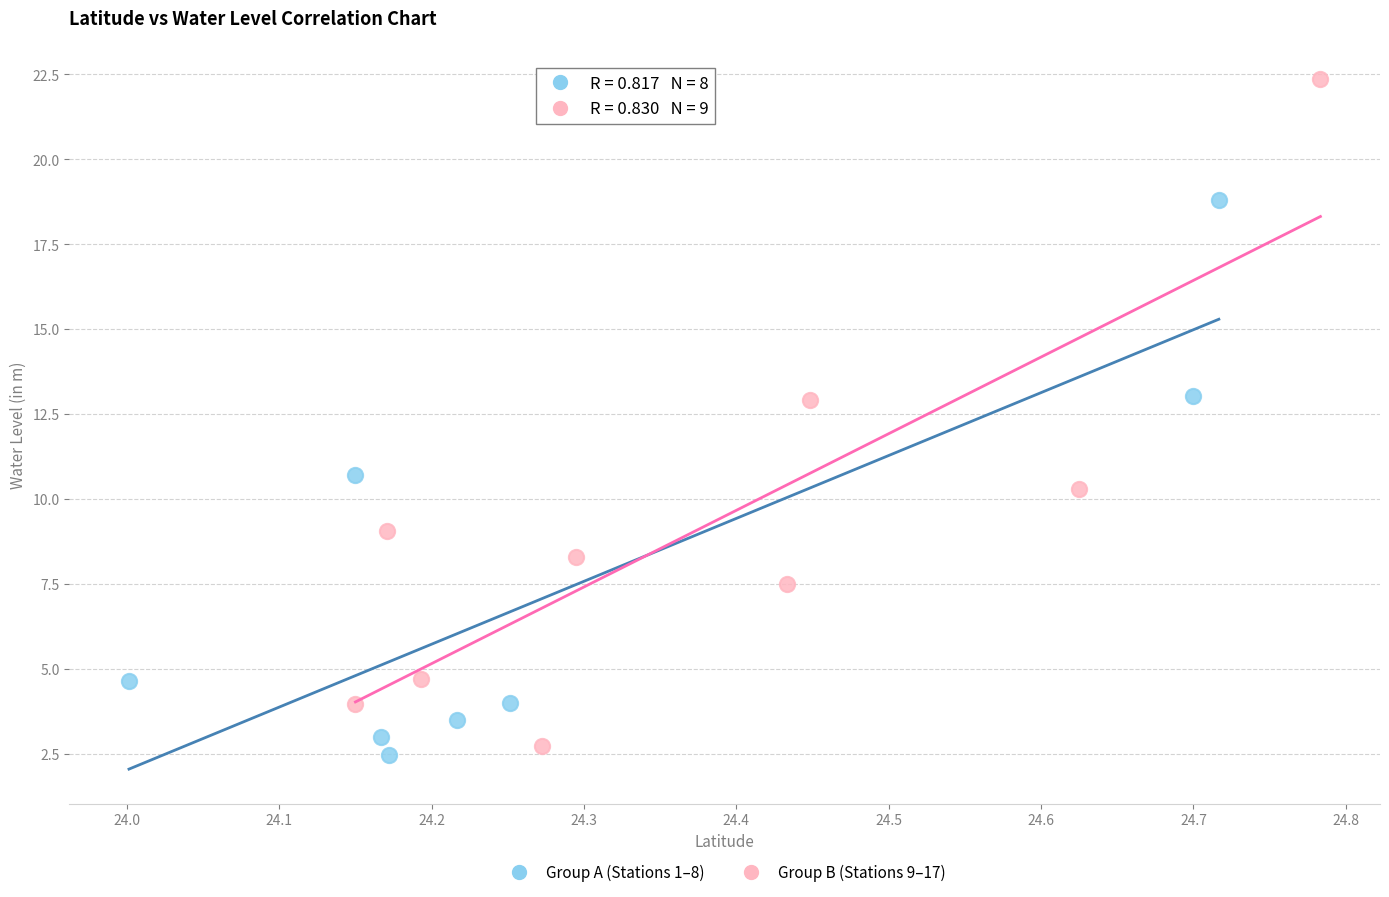

Which series reaches the maximum Y coordinate?

Group B (Stations 9–17)